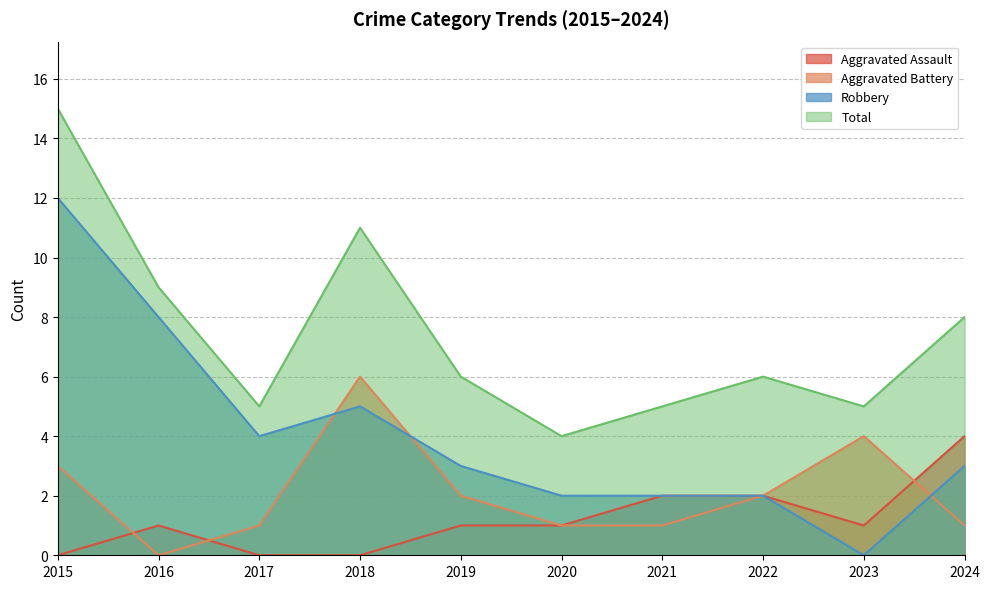

True or false: Total and Aggravated Battery cross at least once.

False